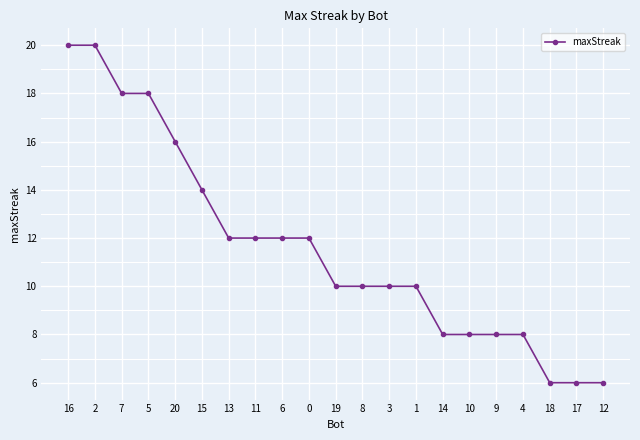

The chart shows a value of 5 at 1. True or false?

False